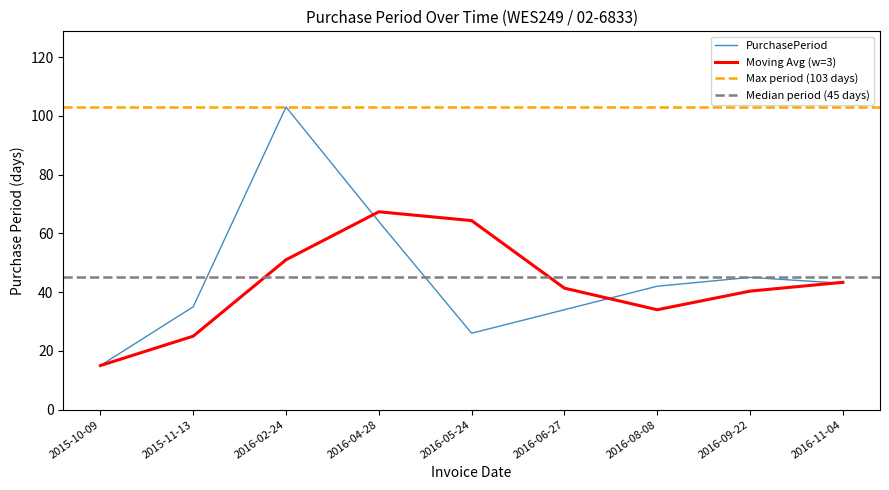

Which has a higher value, 2016-09-22 or 2016-04-28?

2016-04-28